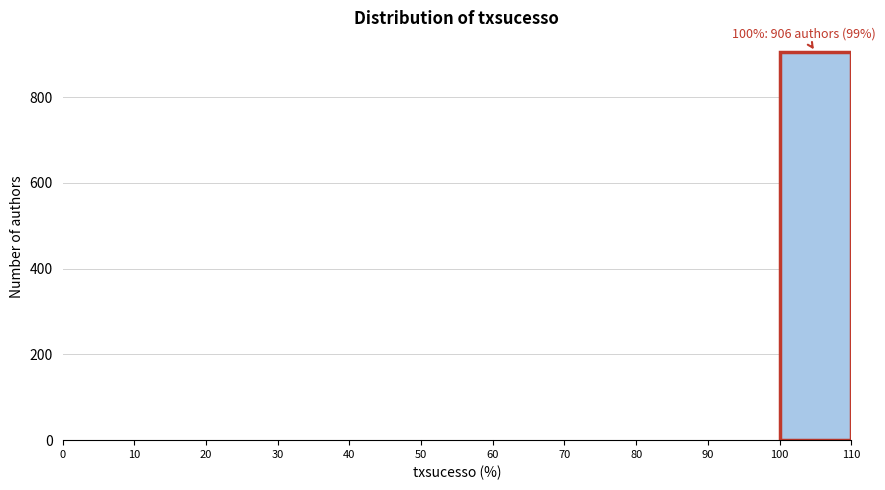

Over which range of the x-axis is the bar tallest?

100 to 110